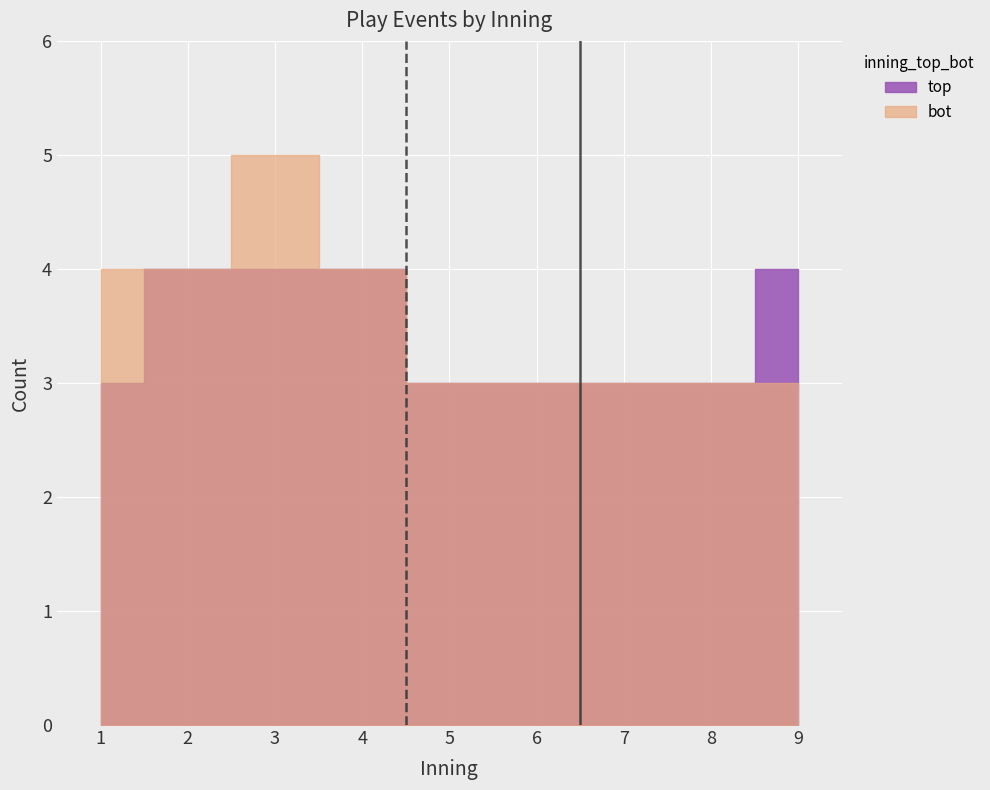

Rank the series at 2 from highest to lowest value.

top, bot